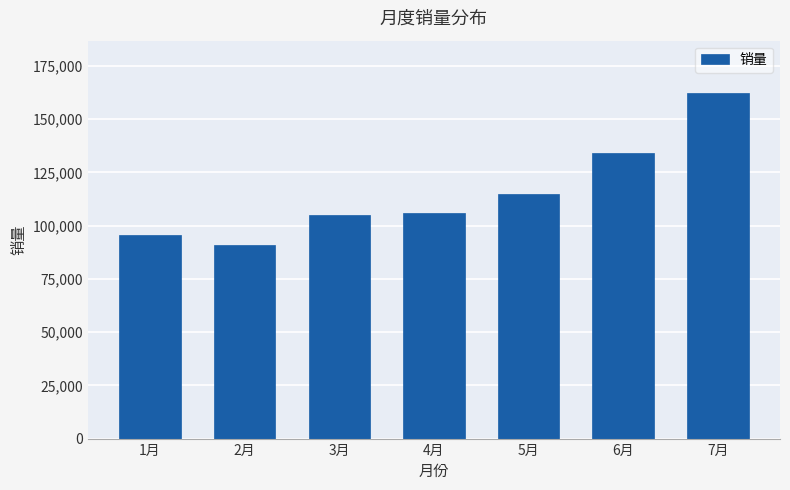

At which category does the chart reach its peak across all series?

7月